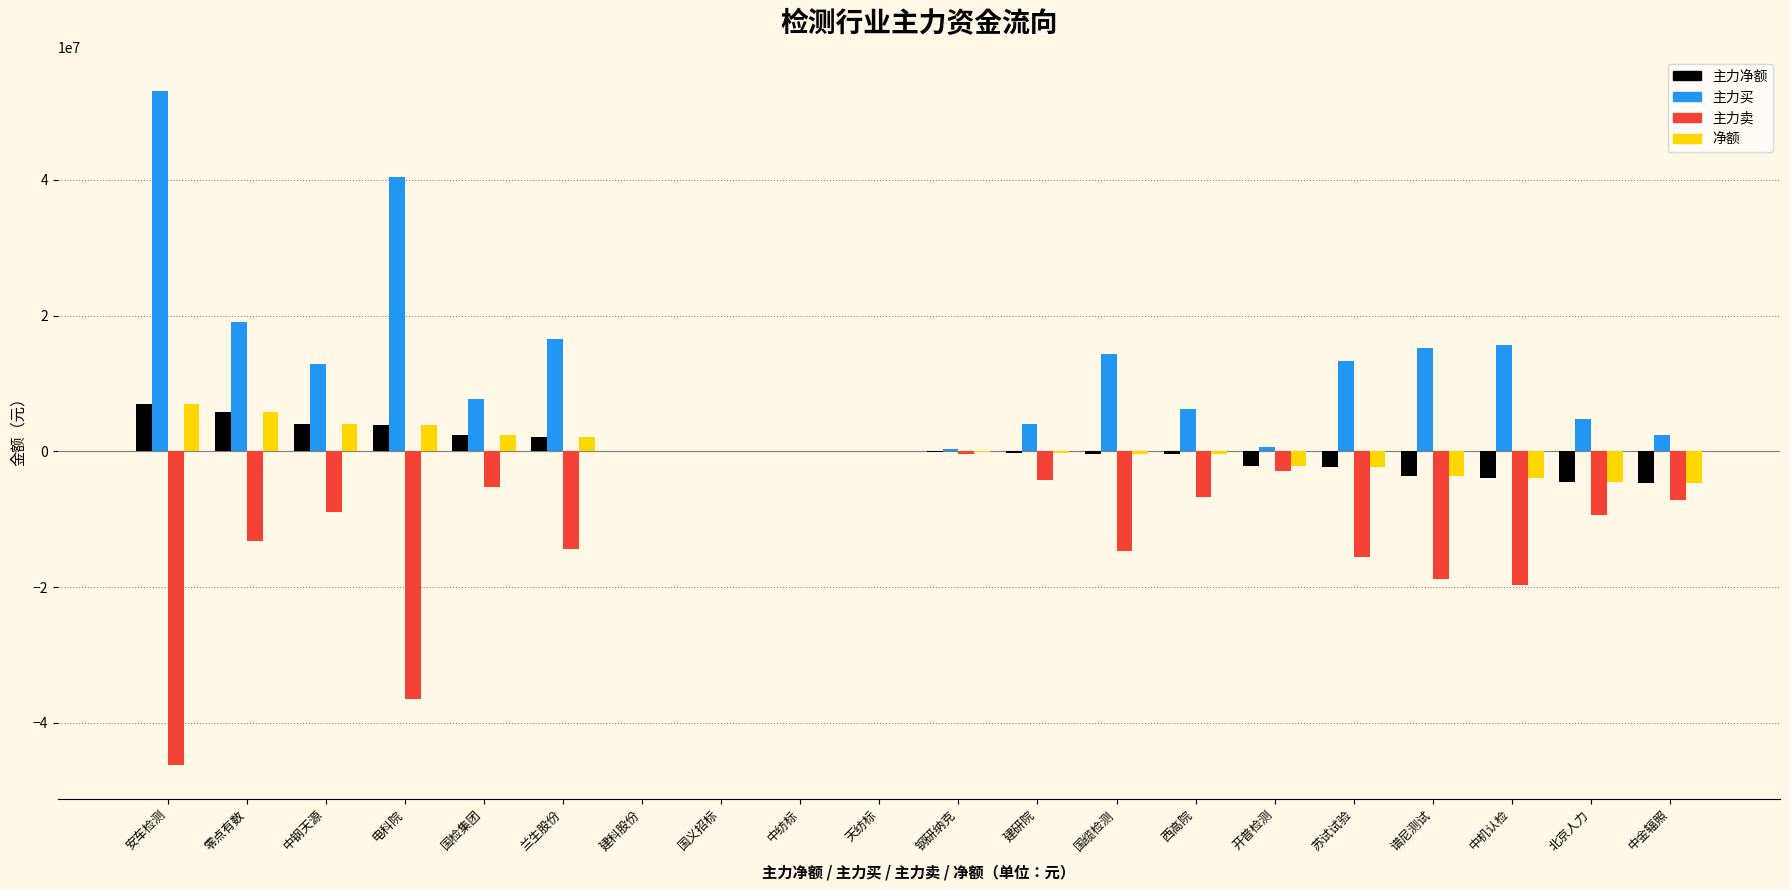

What is the total value across all series at 谱尼测试?

-10851561